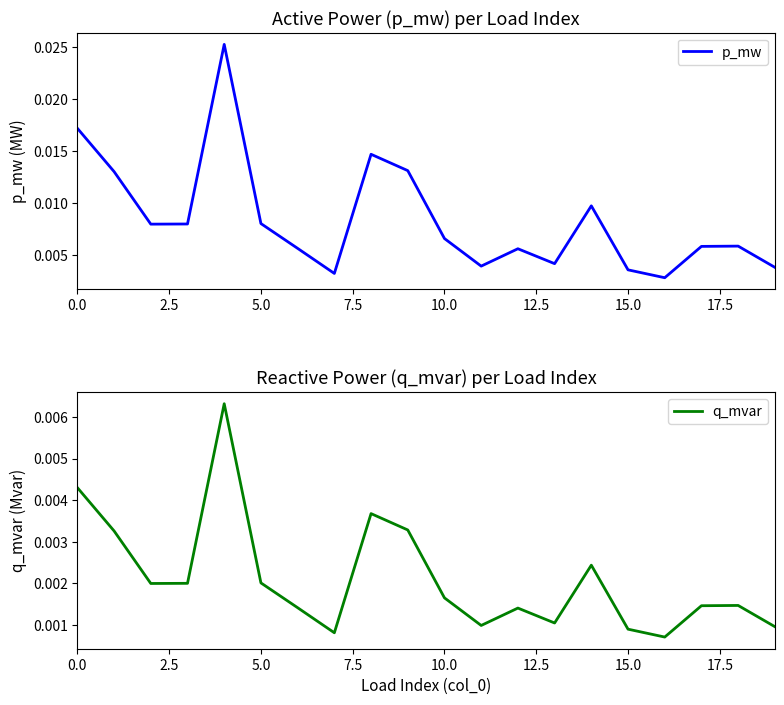

At 5.0, list the series in order from smallest to largest.

q_mvar, p_mw